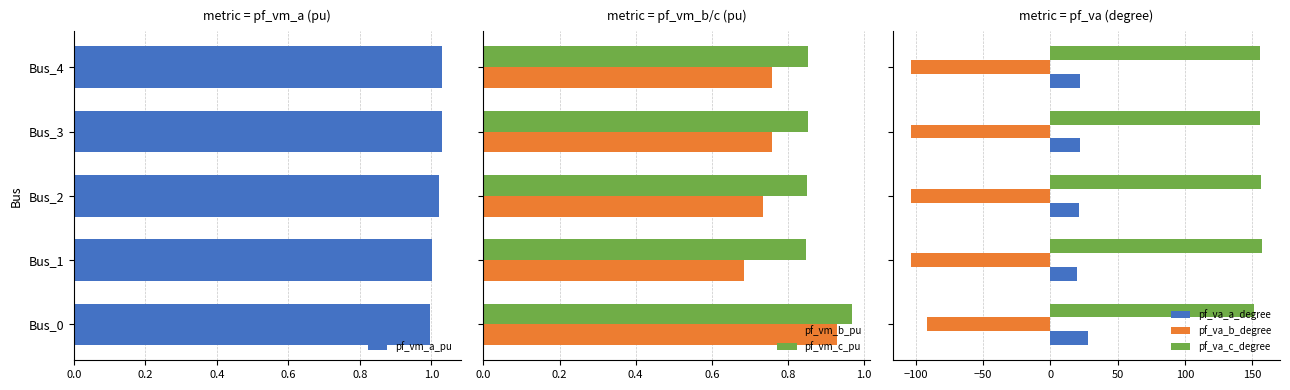

Is it true that pf_vm_b_pu equals 0.8 at 0.6?

True